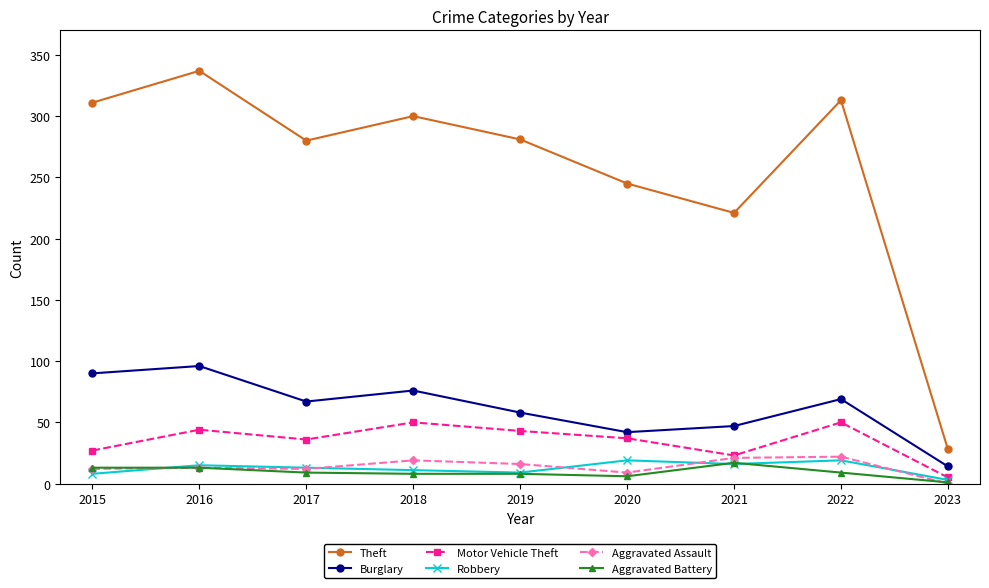

What is the highest value of the Aggravated Battery series?

17